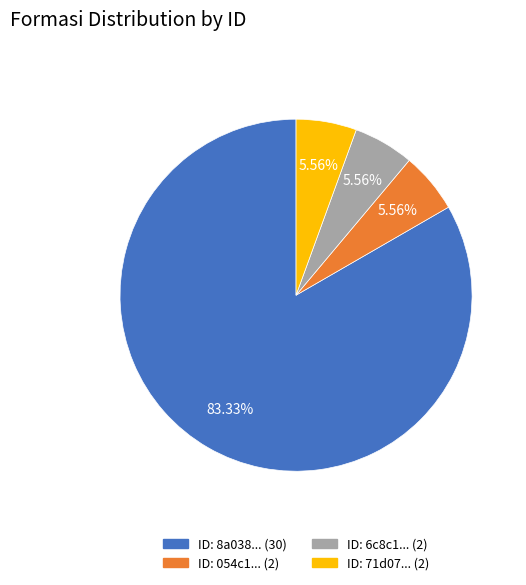

Does any single category account for the majority?

Yes